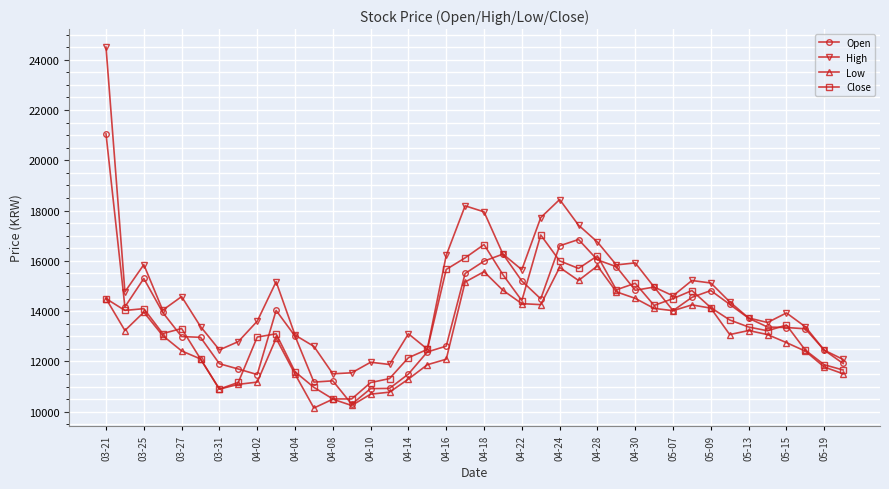

What is the sum of all High values?

589070